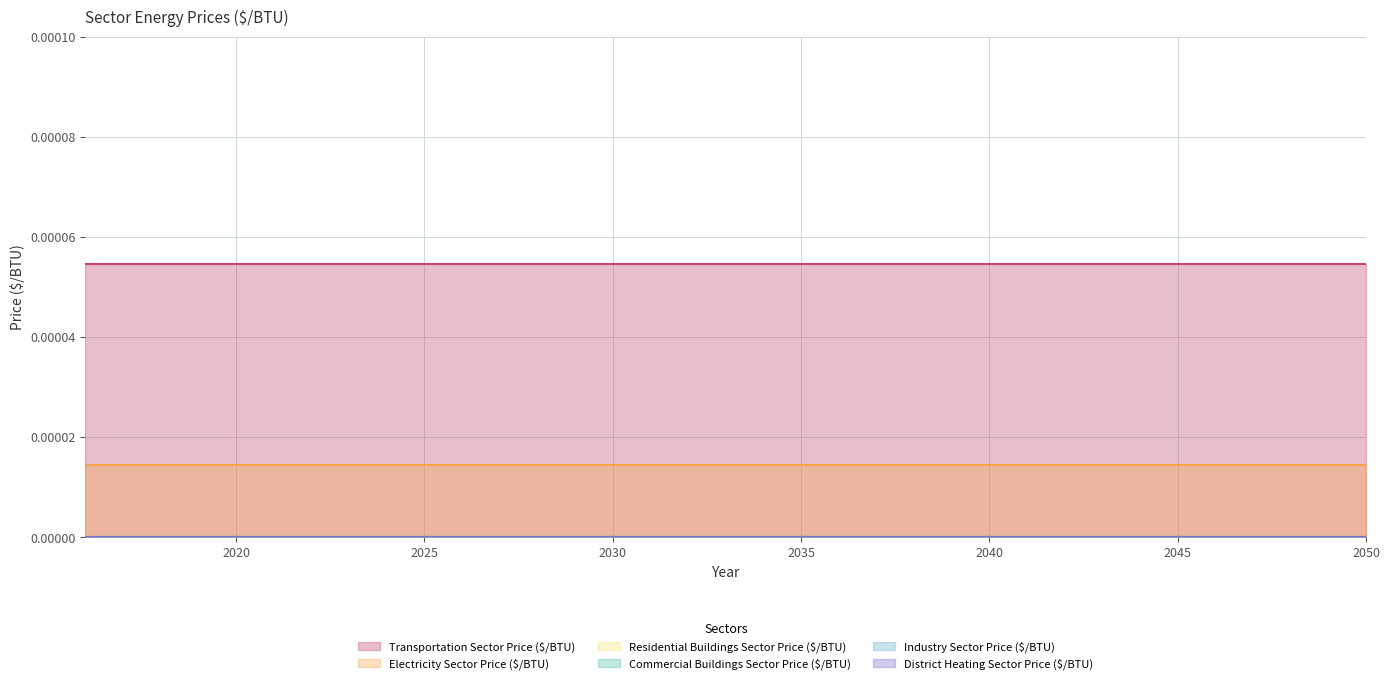

True or false: Commercial Buildings Sector Price ($/BTU) and Electricity Sector Price ($/BTU) intersect in this chart.

False